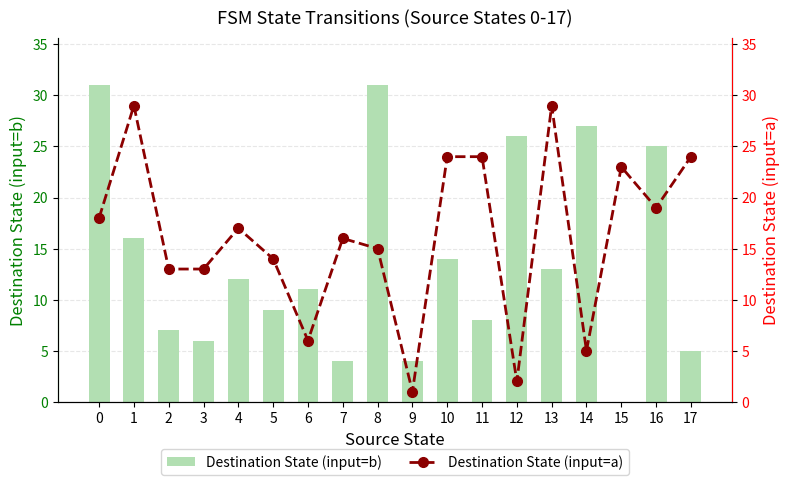

Reading left to right, list all the values displayed in this chart.

Destination State (input=b): 0=31	1=16	2=7	3=6	4=12	5=9	6=11	7=4	8=31	9=4	10=14	11=8	12=26	13=13	14=27	15=0	16=25	17=5
Destination State (input=a): 0=18	1=29	2=13	3=13	4=17	5=14	6=6	7=16	8=15	9=1	10=24	11=24	12=2	13=29	14=5	15=23	16=19	17=24